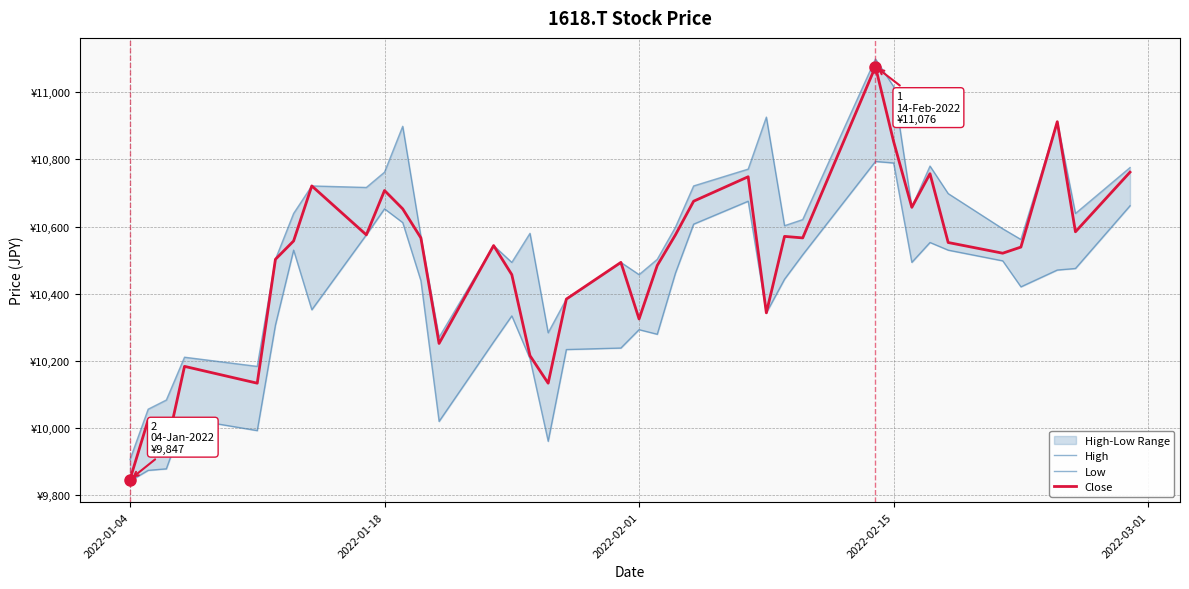

At which category is the sum across all series the highest?

27